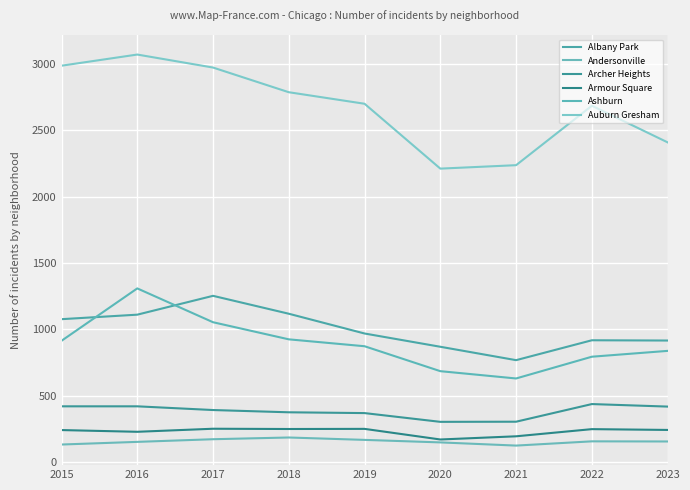

What is the difference between the maximum and minimum values in the Auburn Gresham series?

860